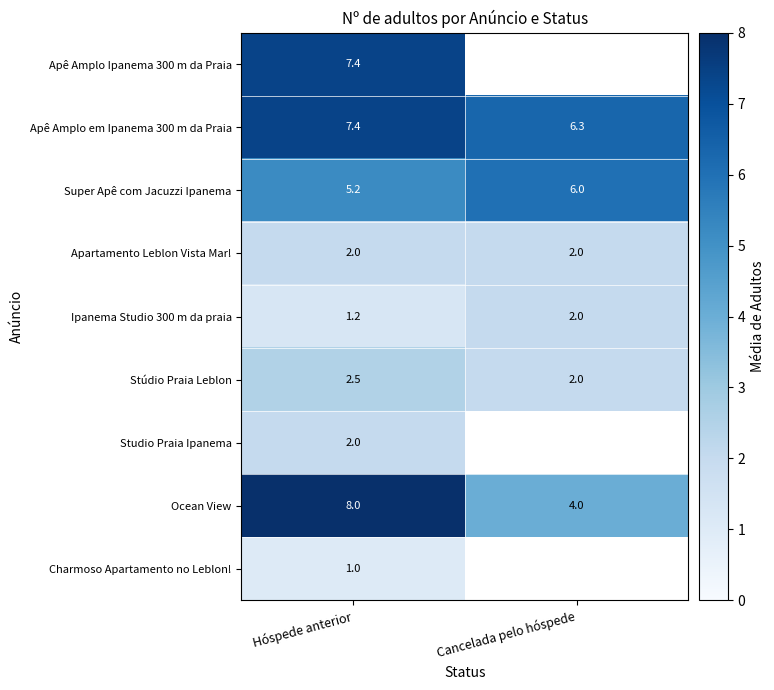

What is the total value across all series at Hóspede anterior?

36.7